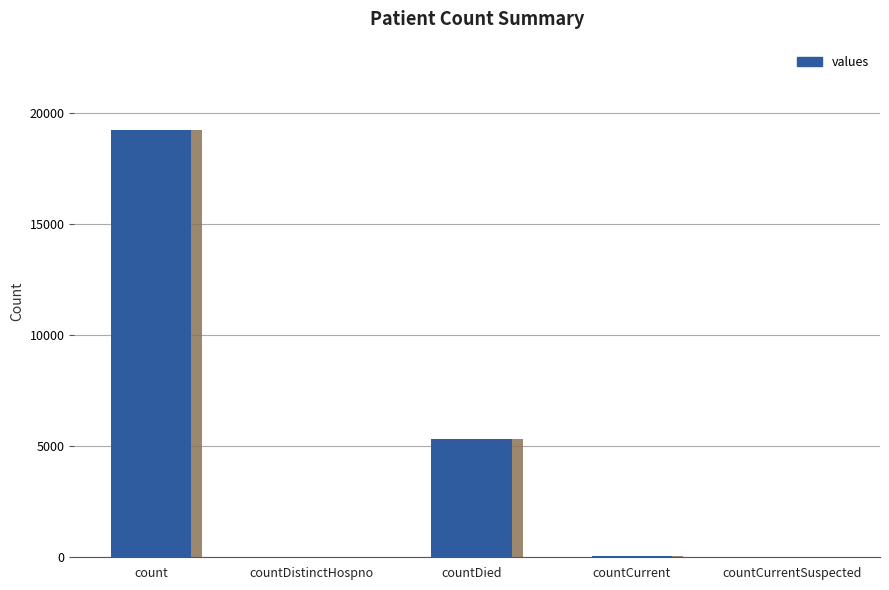

What is the change in value from countDistinctHospno to countCurrent?

+5